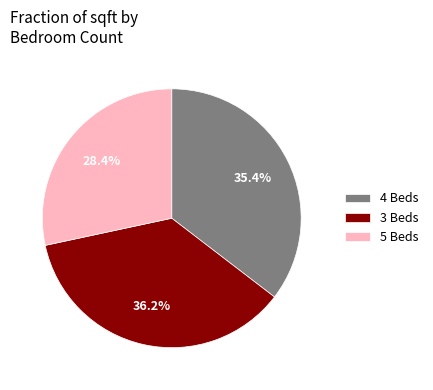

Count the number of slices in the pie.

3